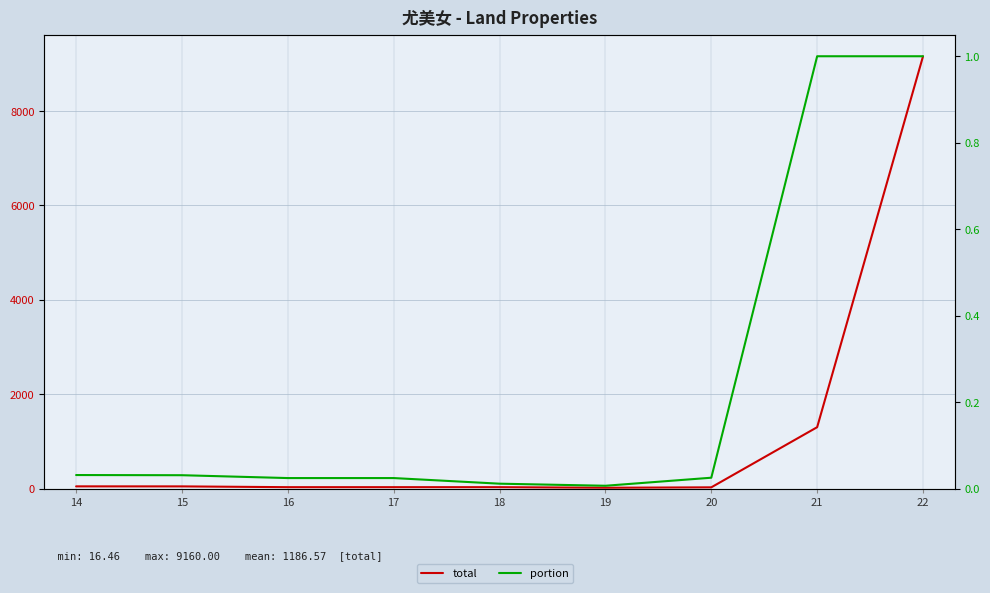

At how many categories does at least one series exceed 2462?

1